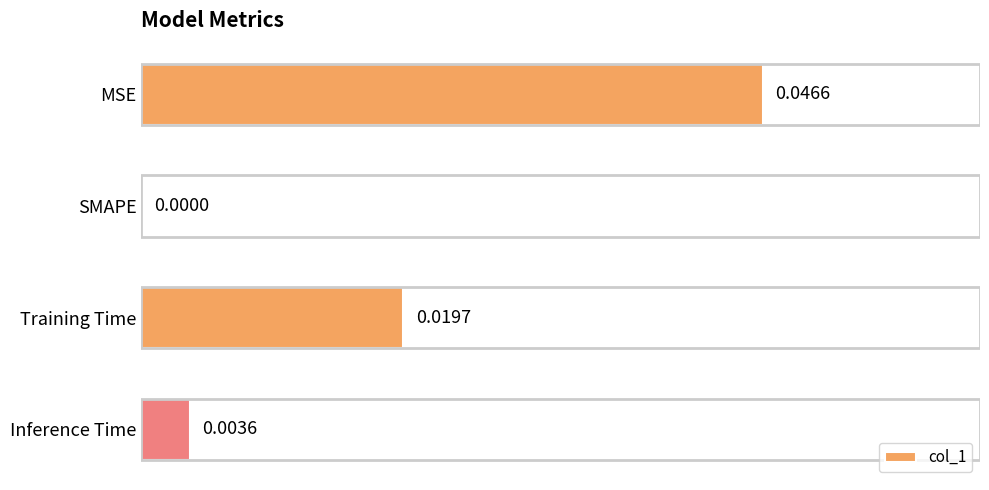

At which label is the value closest to 0?

SMAPE